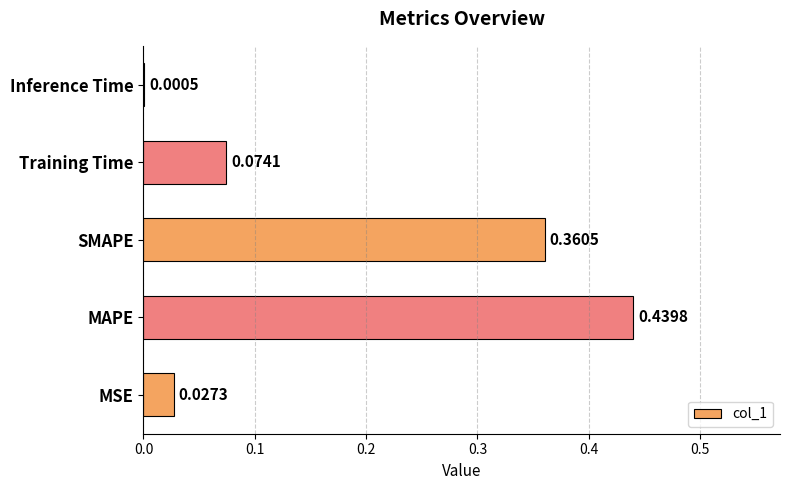

At which label is the value closest to 0?

Inference Time